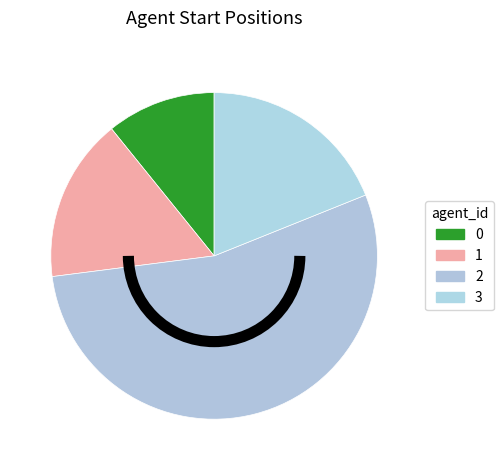

What is the change in value from 0 to 3?

+3